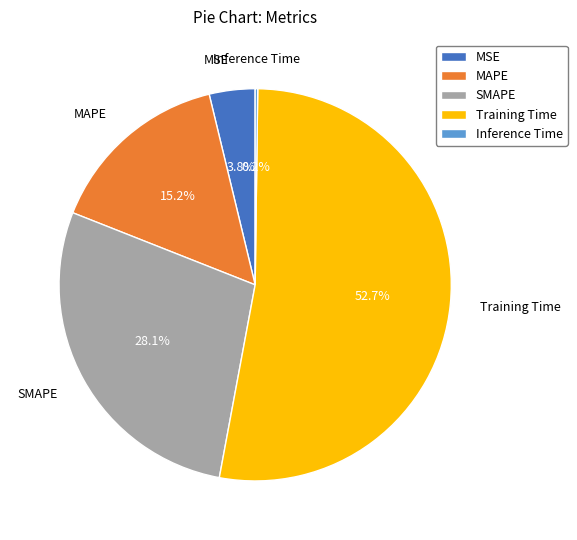

To the nearest percent, what portion does SMAPE represent?

28%